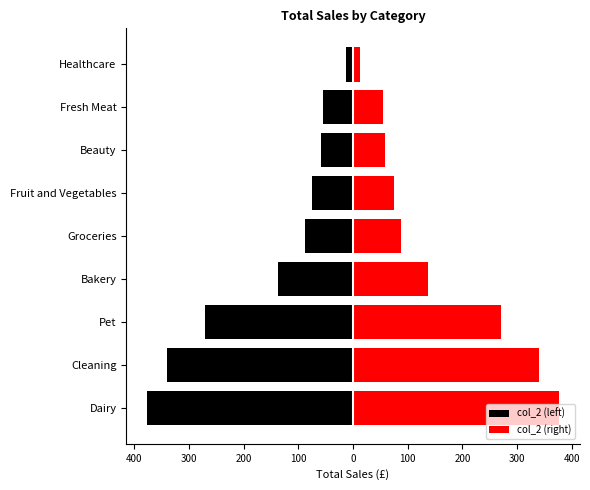

What are all the series names shown in the legend?

col_2 (left), col_2 (right)